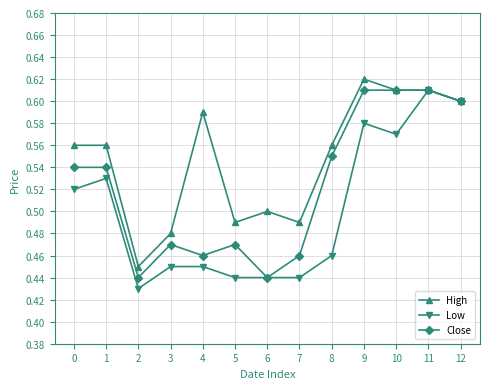

What is the difference between the second highest and second lowest values in the Low series?

0.2